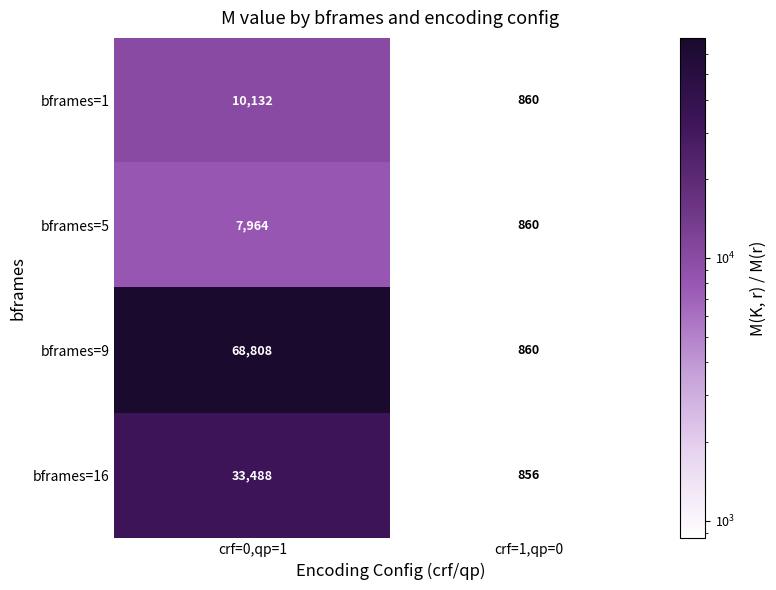

List the labels in order of bframes=1 value, largest first.

crf=0,qp=1, crf=1,qp=0